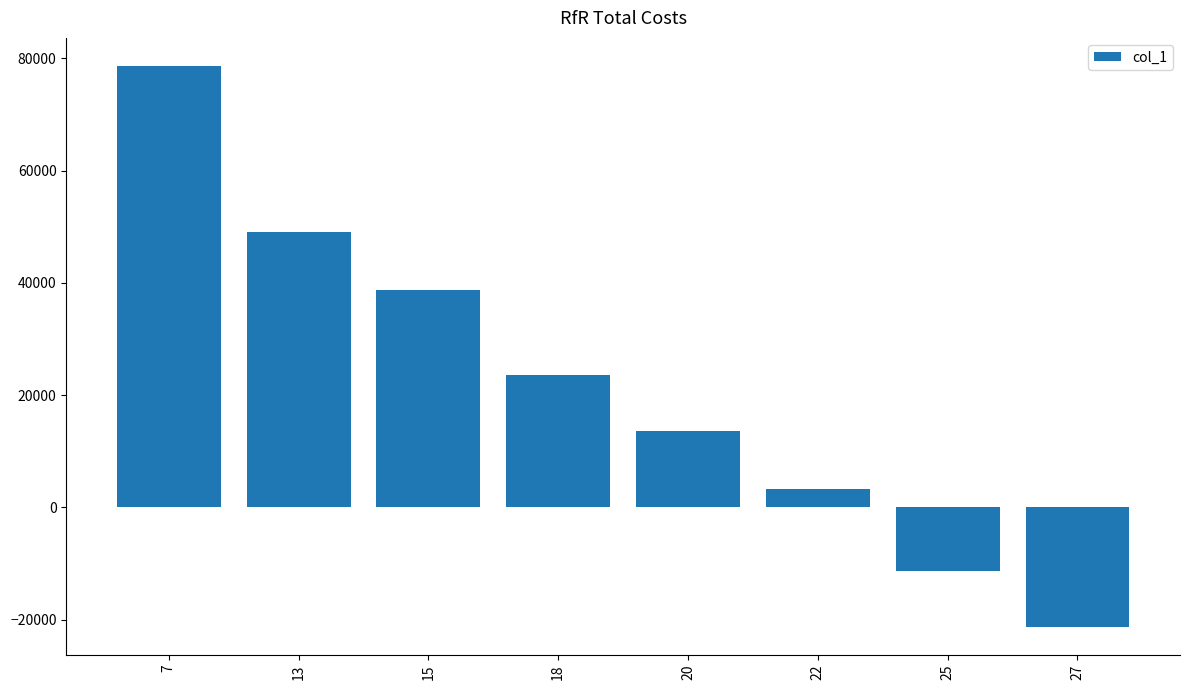

The value at 13 is 48978. True or false?

True